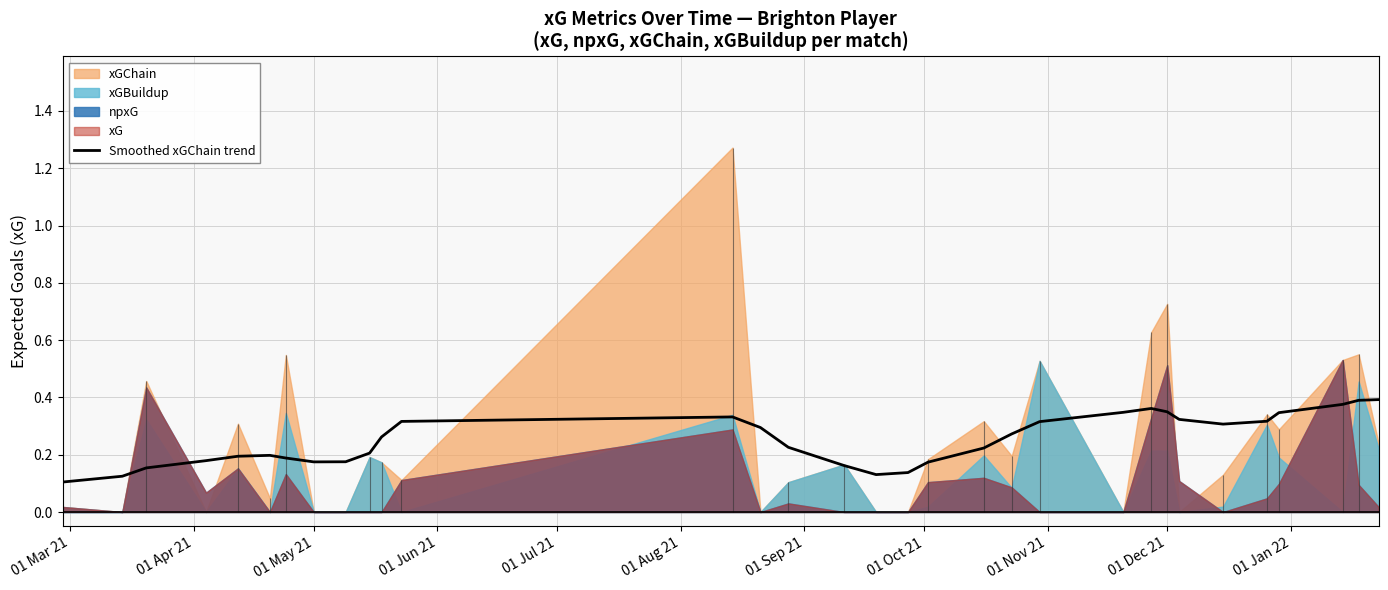

Count the number of categories in the chart.

32